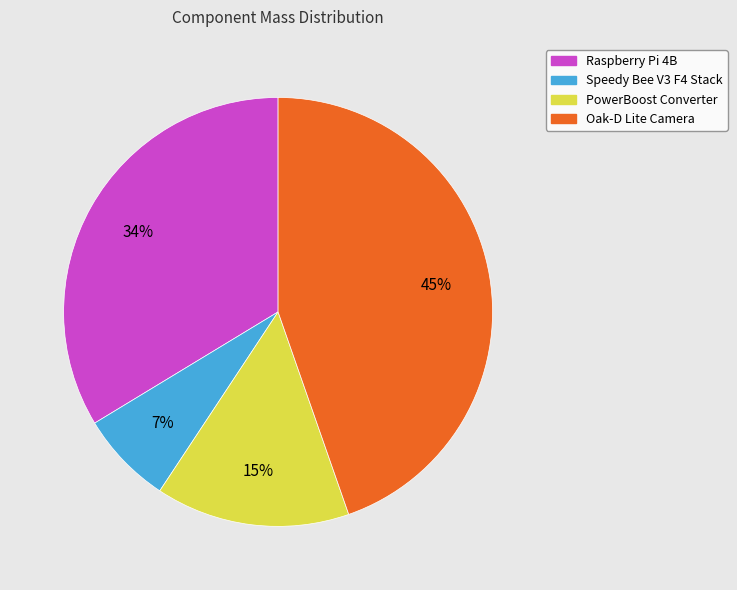

To the nearest percent, what is the average slice percentage?

25%